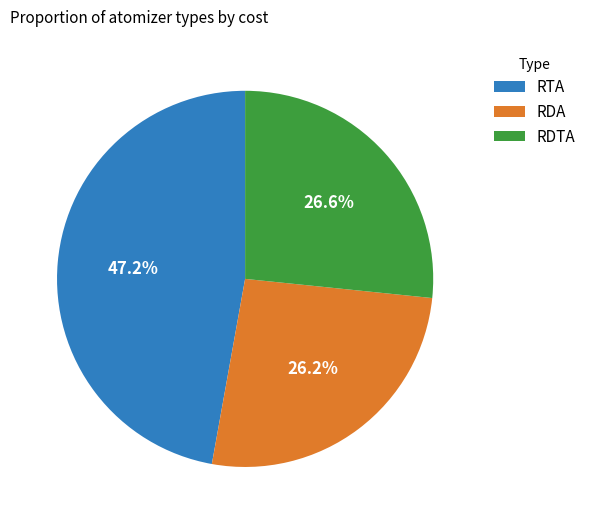

Do RDA and RTA together represent more than half of the pie?

Yes